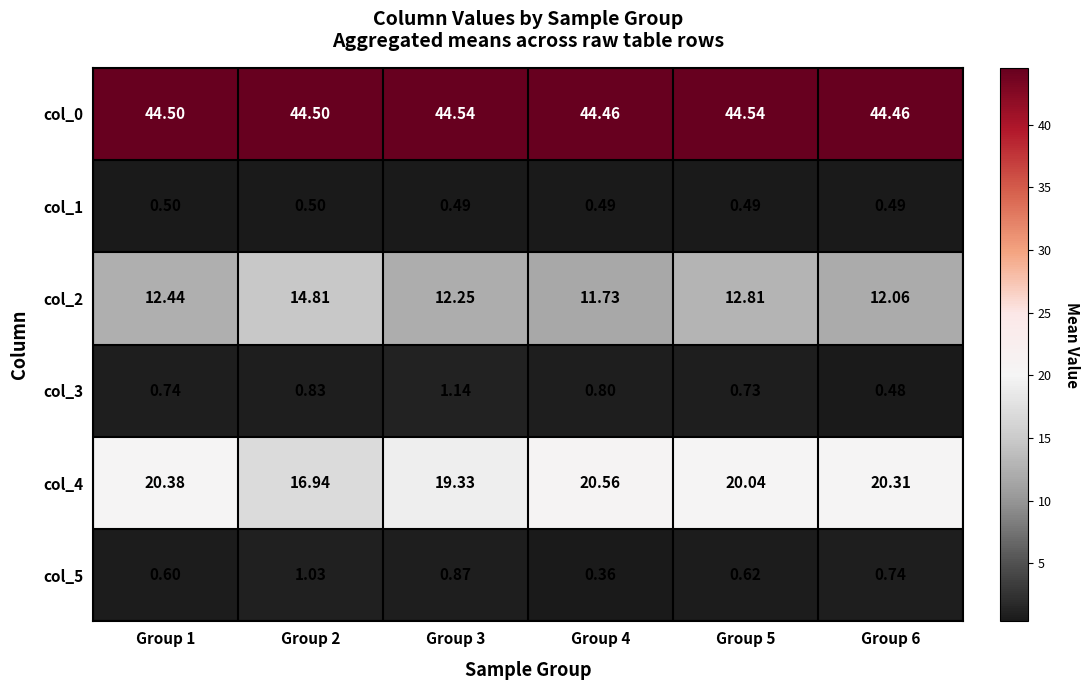

At Group 1, list the series in order from smallest to largest.

col_1, col_5, col_3, col_2, col_4, col_0